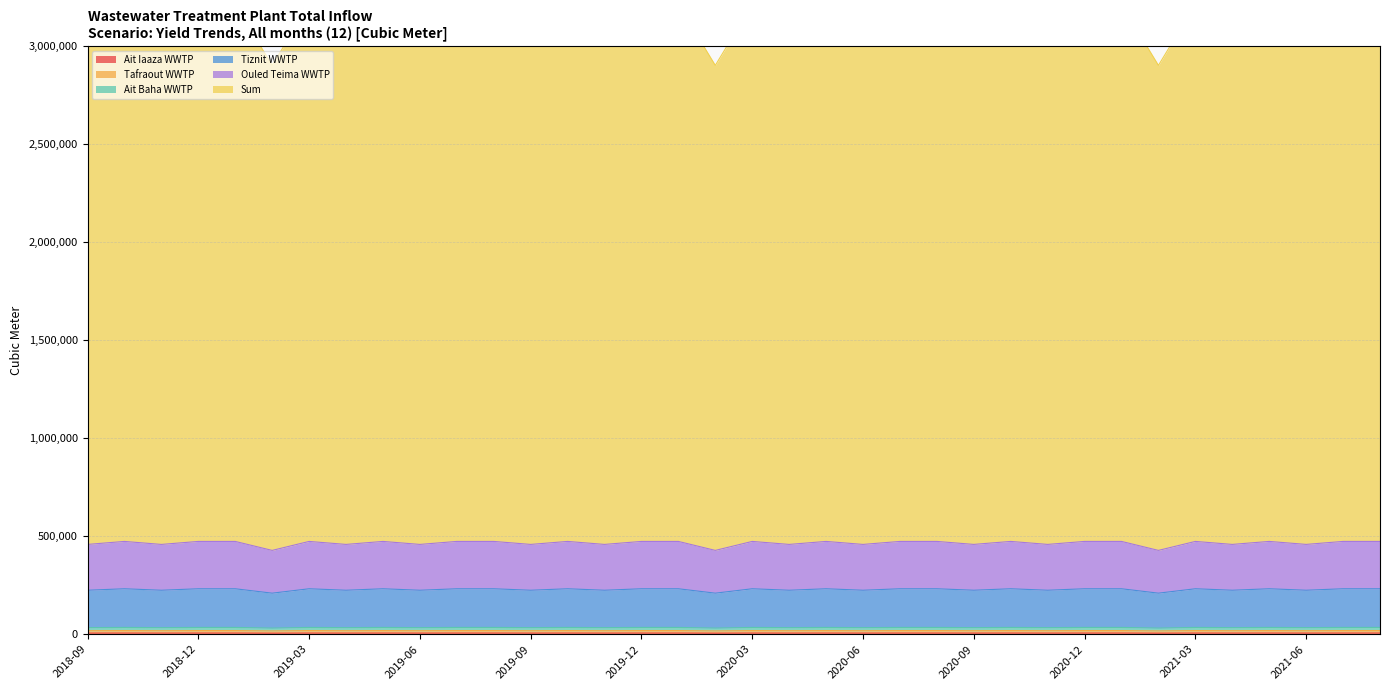

What is the value of the Ait Baha WWTP point at the 15th from the left?

33504.2